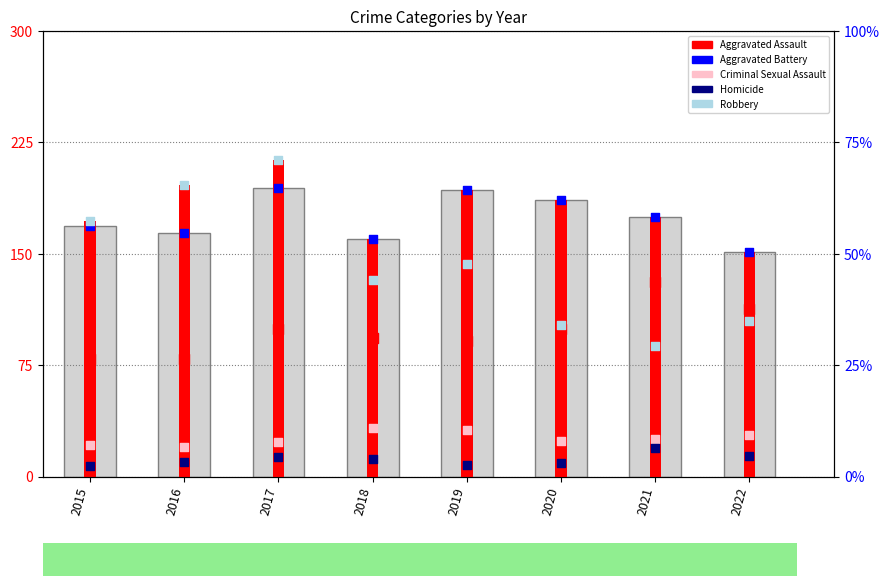

Which series has the largest Y range (max minus min)?

Robbery